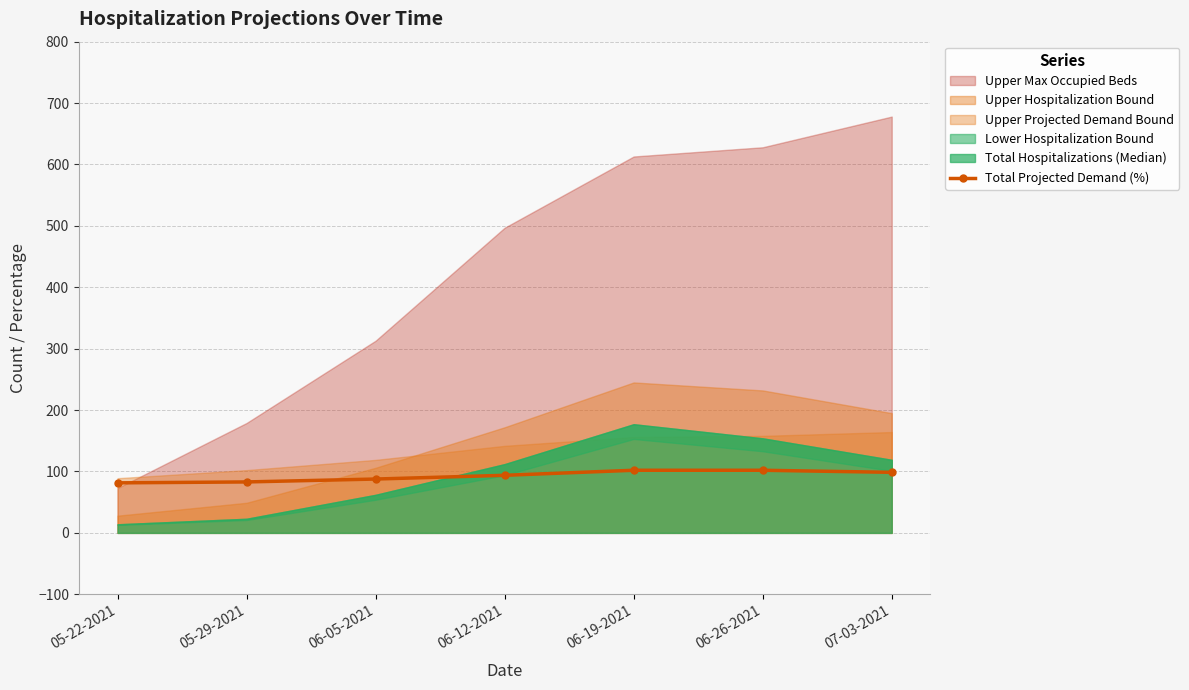

What is the value of the 4th point from the left?

93.8